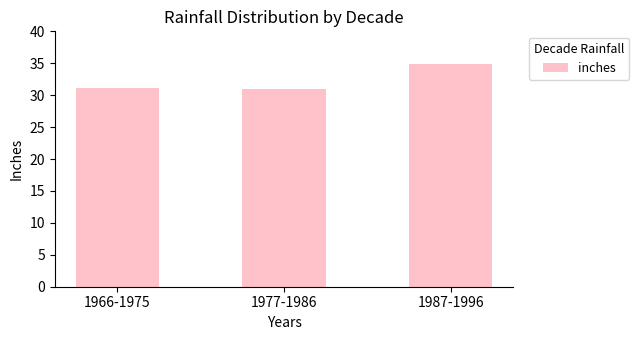

What is the sum of the values at 1987-1996 and 1966-1975?

65.9